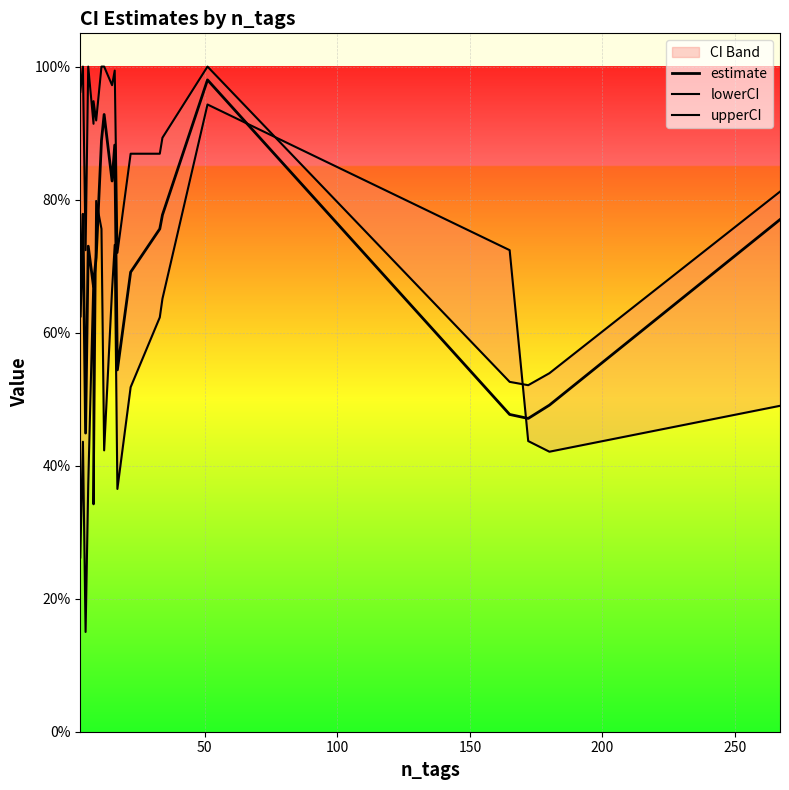

True or false: estimate and upperCI intersect in this chart.

False